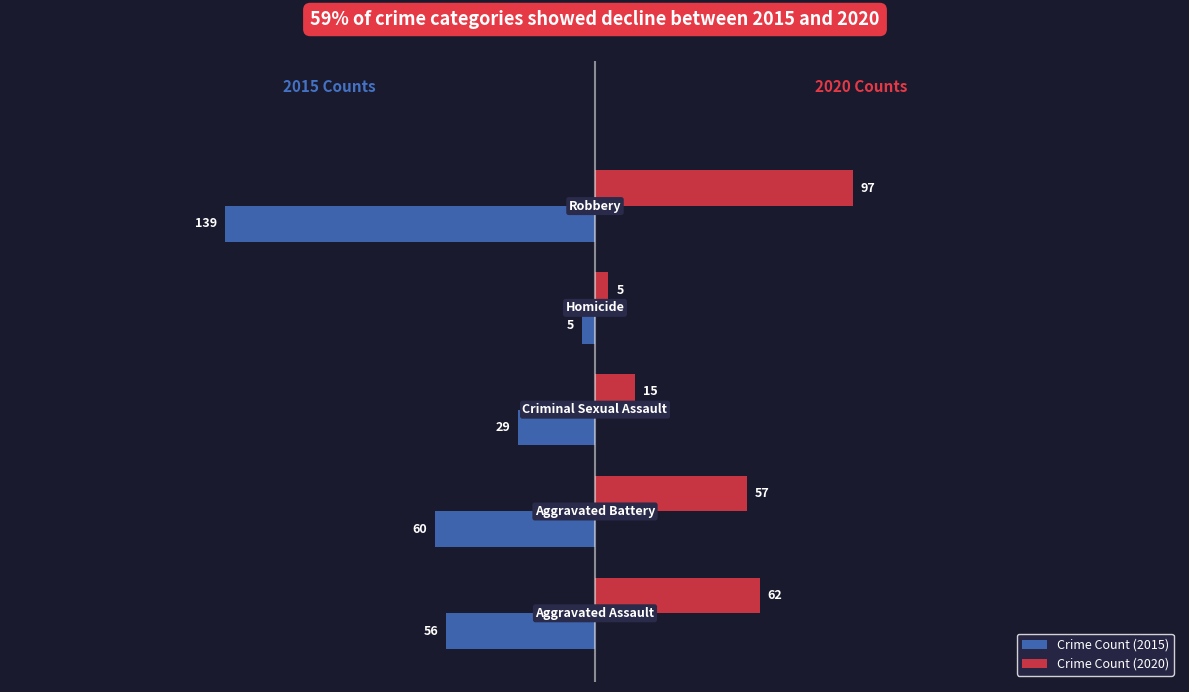

Which series has the largest range (max minus min)?

Crime Count (2015)